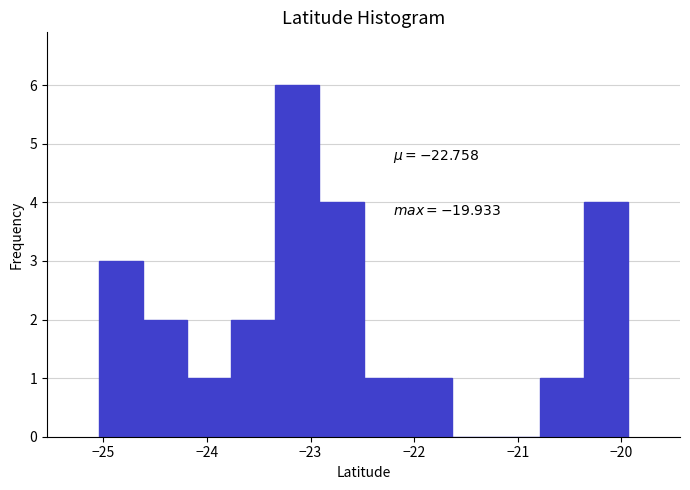

Over which range of the x-axis is the bar tallest?

-23.3 to -22.9